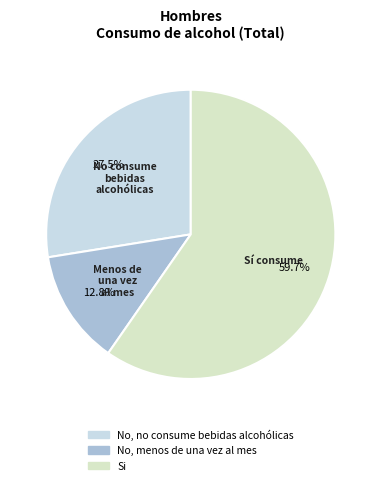

Does Si represent more than half of the total?

Yes